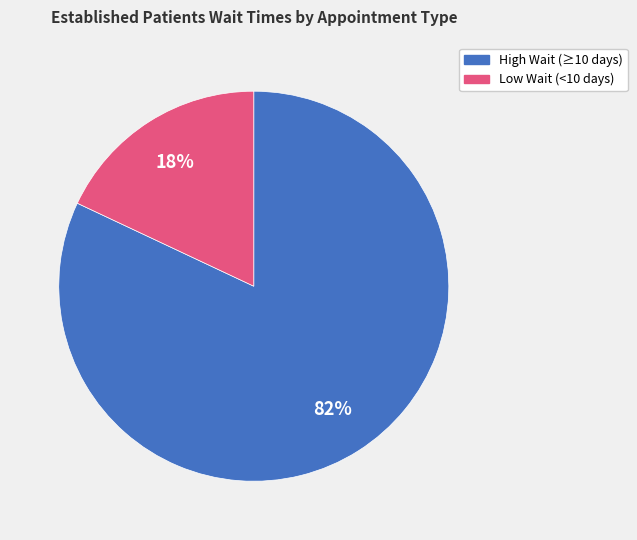

To the nearest percent, what is the difference between the largest and smallest slice percentages?

64%